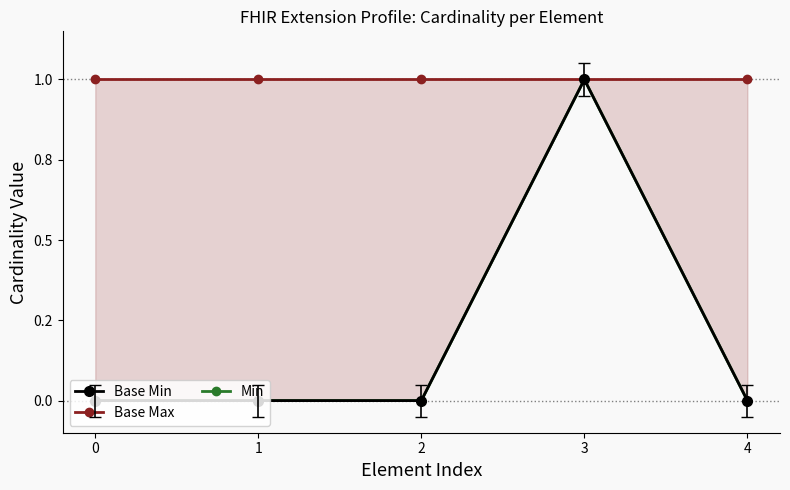

How many Min values are between 0 and 1?

5